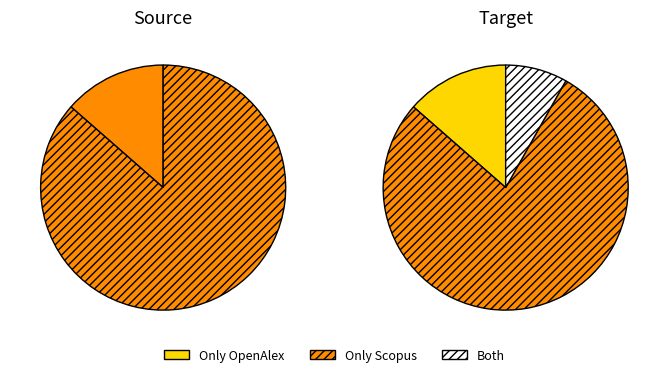

Is 2020 the majority of the pie?

No